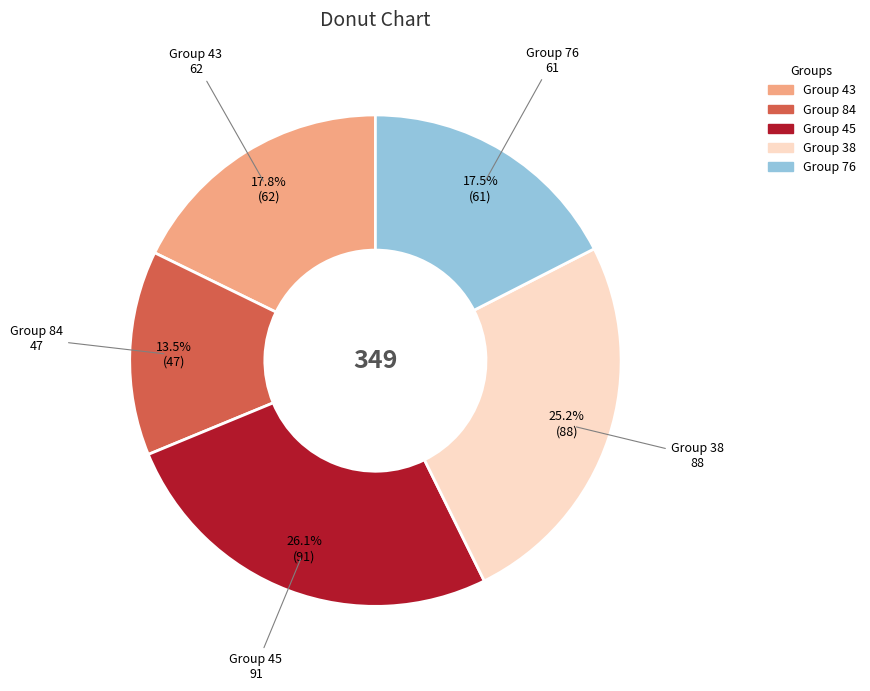

Is there any slice that represents more than half of the pie?

No